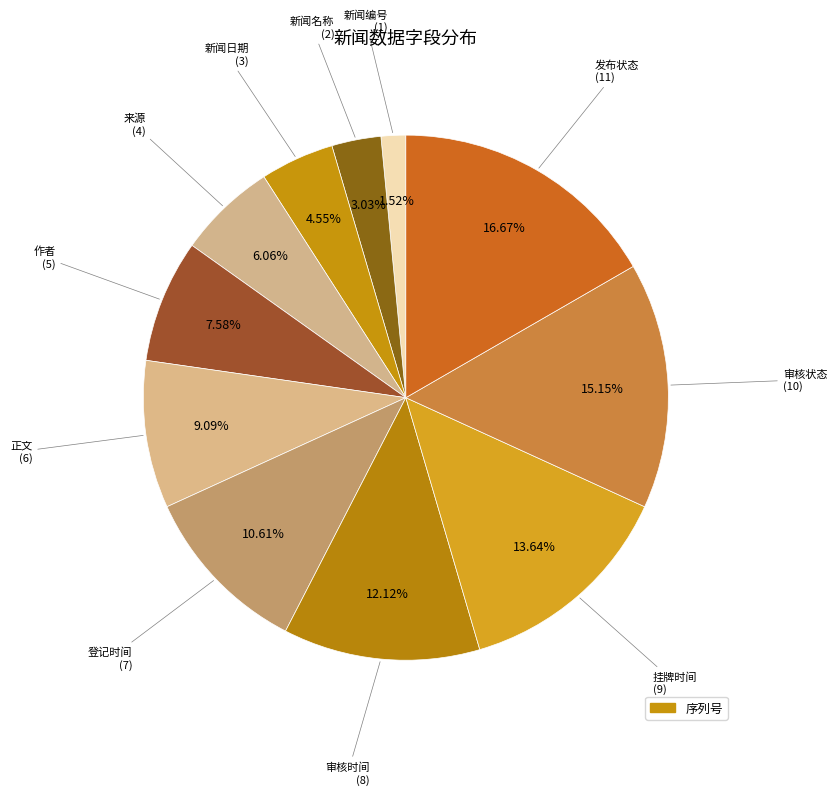

How many segments does this pie chart have?

11